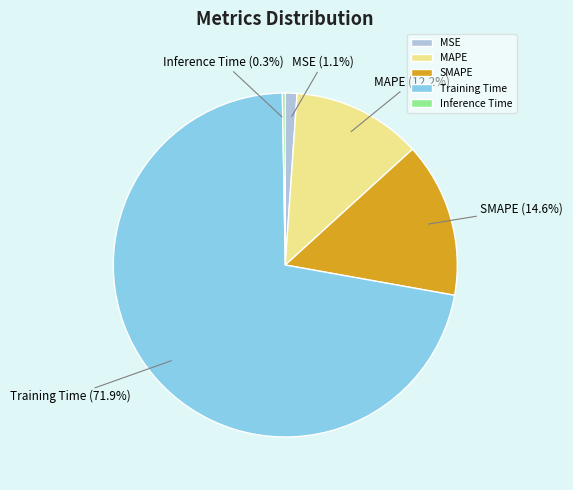

To the nearest percent, what percentage of the pie is SMAPE?

15%